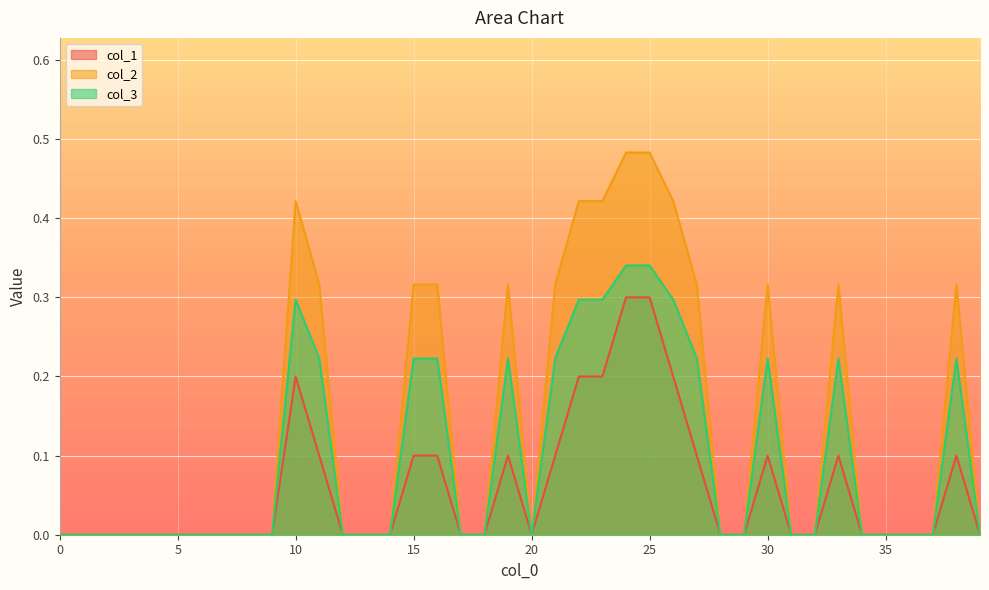

True or false: col_2 and col_1 intersect in this chart.

False